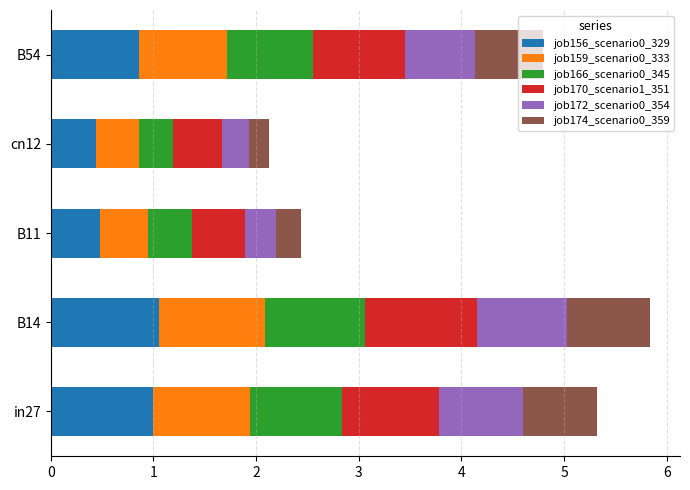

What are all the series names shown in the legend?

job156_scenario0_329, job159_scenario0_333, job166_scenario0_345, job170_scenario1_351, job172_scenario0_354, job174_scenario0_359